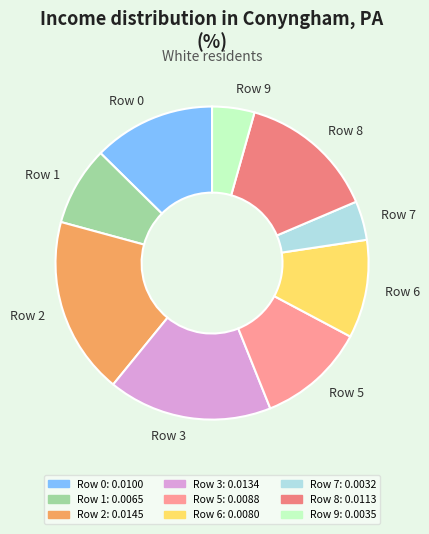

How many slices are in this pie chart?

9